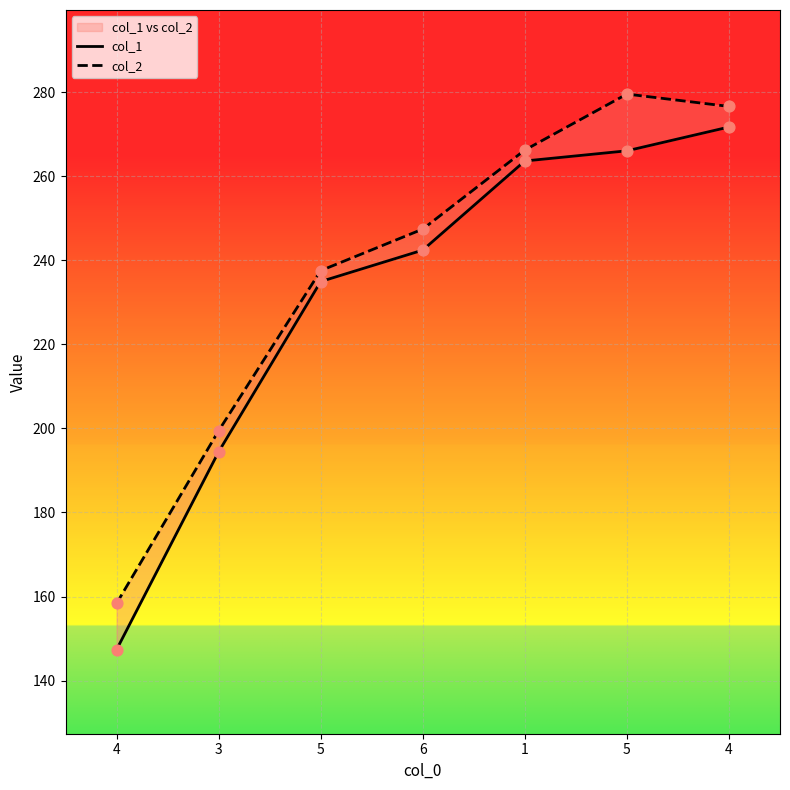

Which series contains the highest Y value?

col_2